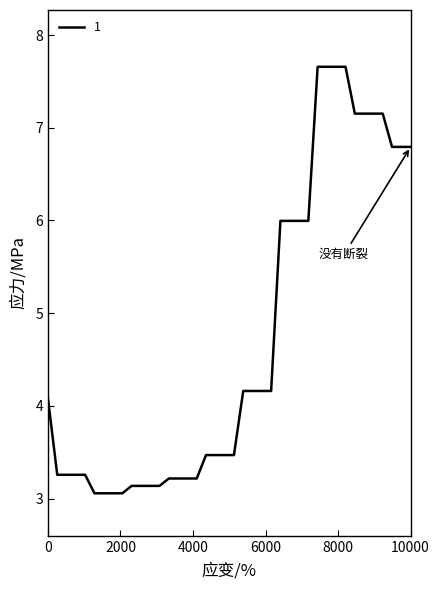

Reading left to right, extract all data points from this chart.

4.1	3.3	3.3	3.3	3.3	3.1	3.1	3.1	3.1	3.1	3.1	3.1	3.1	3.2	3.2	3.2	3.2	3.5	3.5	3.5	3.5	4.2	4.2	4.2	4.2	6.0	6.0	6.0	6.0	7.7	7.7	7.7	7.7	7.2	7.2	7.2	7.2	6.8	6.8	6.8